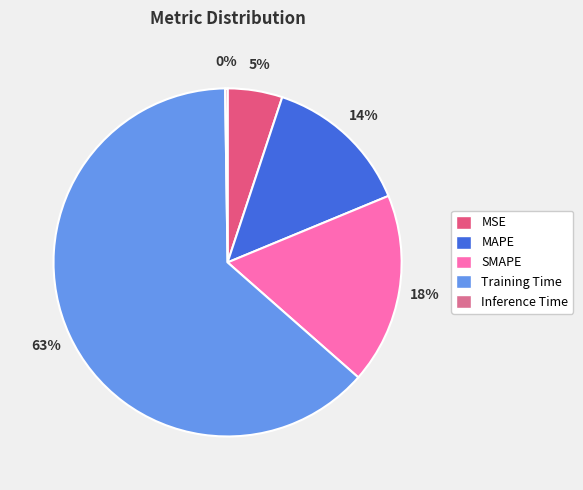

Rank the categories by value from highest to lowest.

Training Time, SMAPE, MAPE, MSE, Inference Time